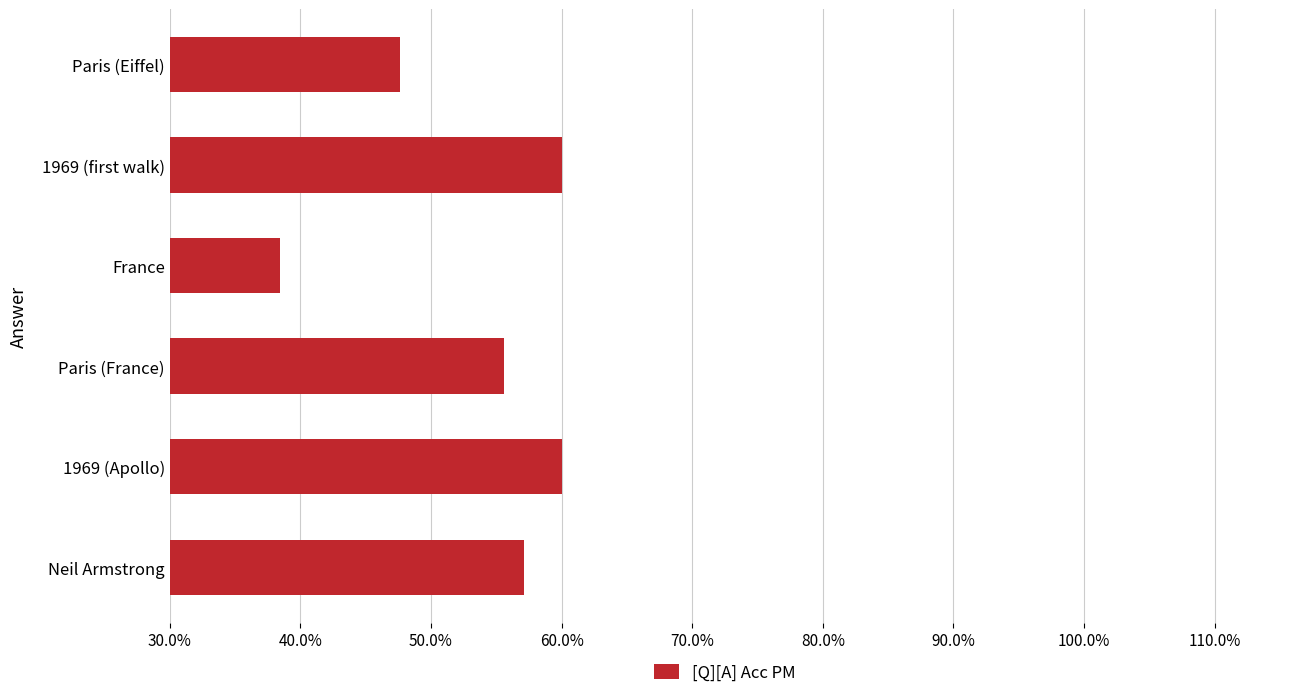

Does the chart contain any negative values?

No